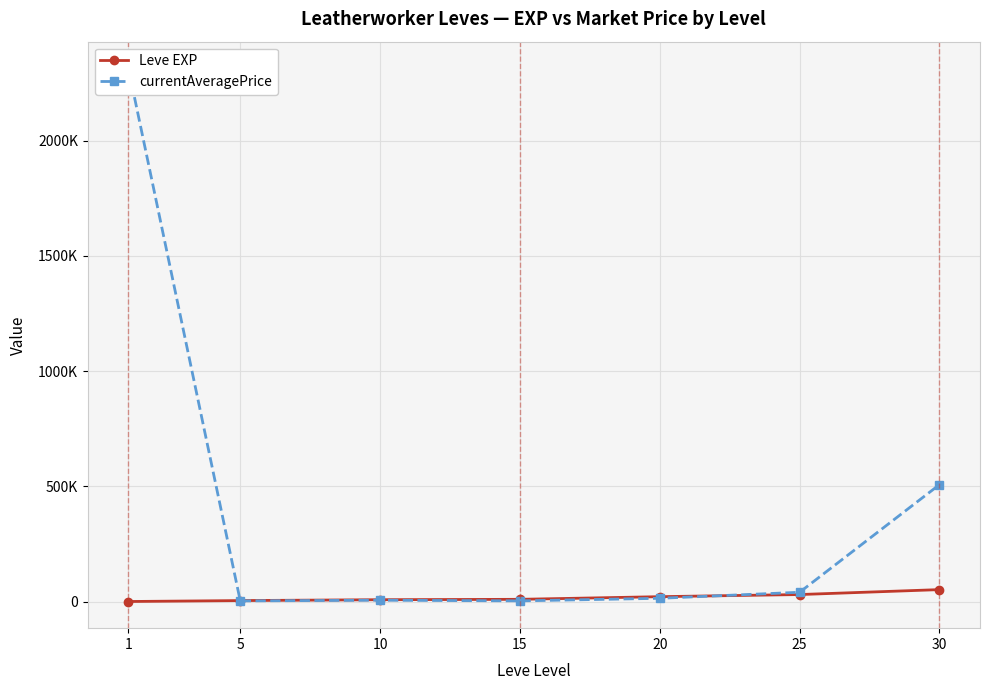

Is the value of Leve EXP at 5 greater than the value of currentAveragePrice at 5?

Yes